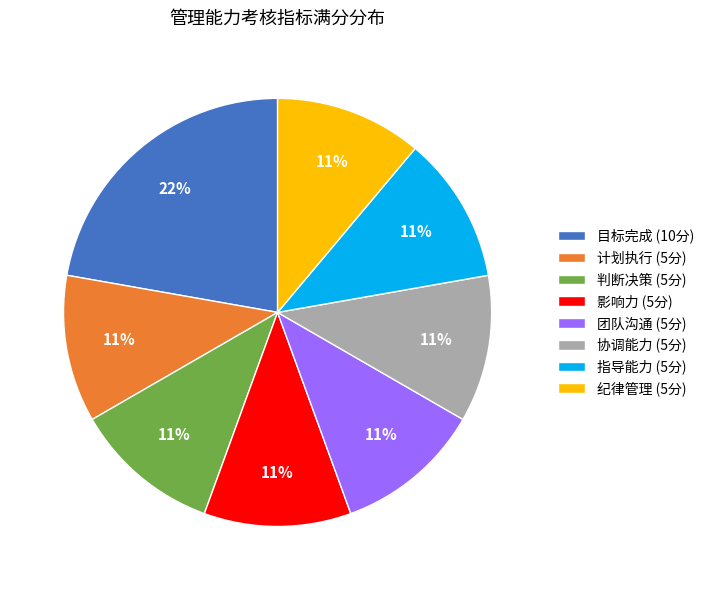

Does 计划执行 account for over 50% of the chart?

No